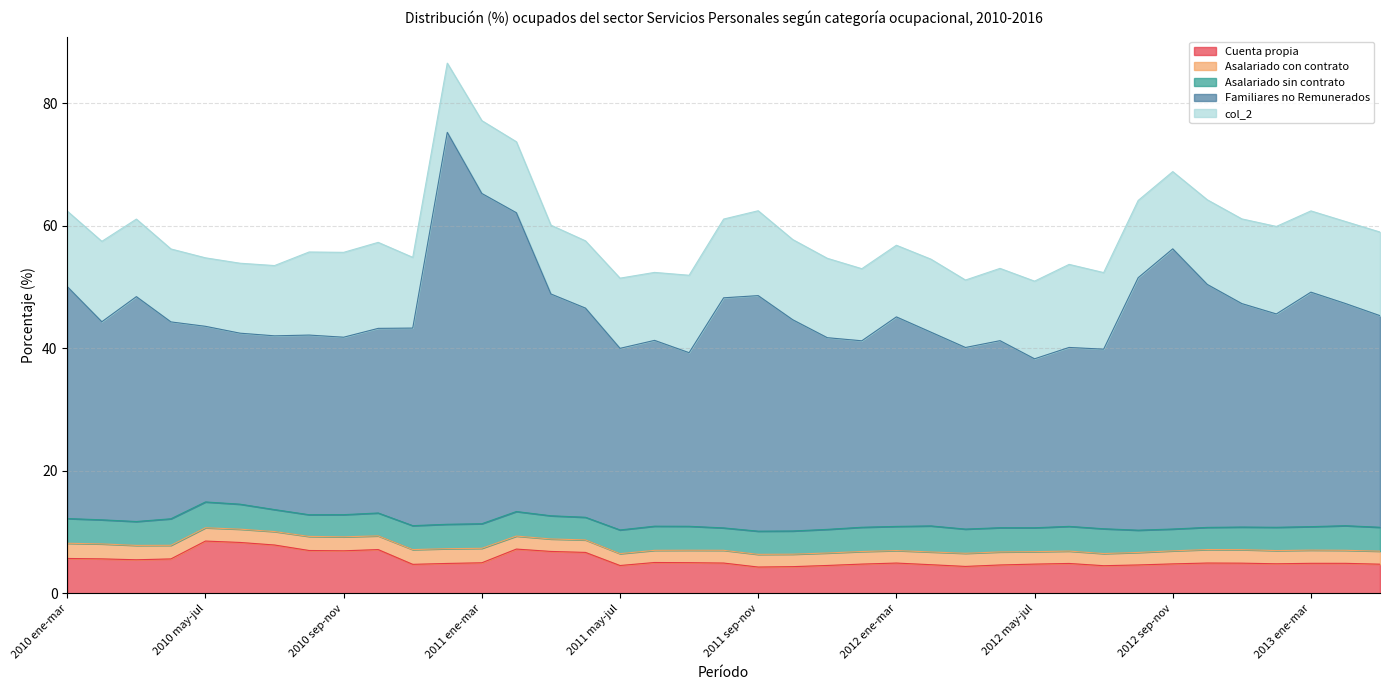

Is the value of Asalariado sin contrato at 2010 nov-ene greater than the value of col_2 at 2011 nov-ene?

No